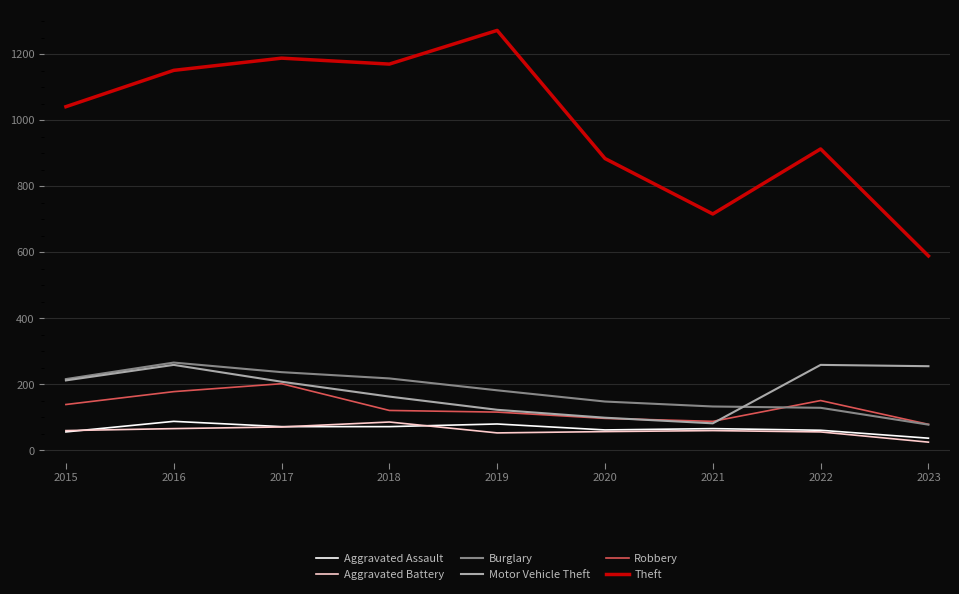

What is the highest value of the Motor Vehicle Theft series?

259